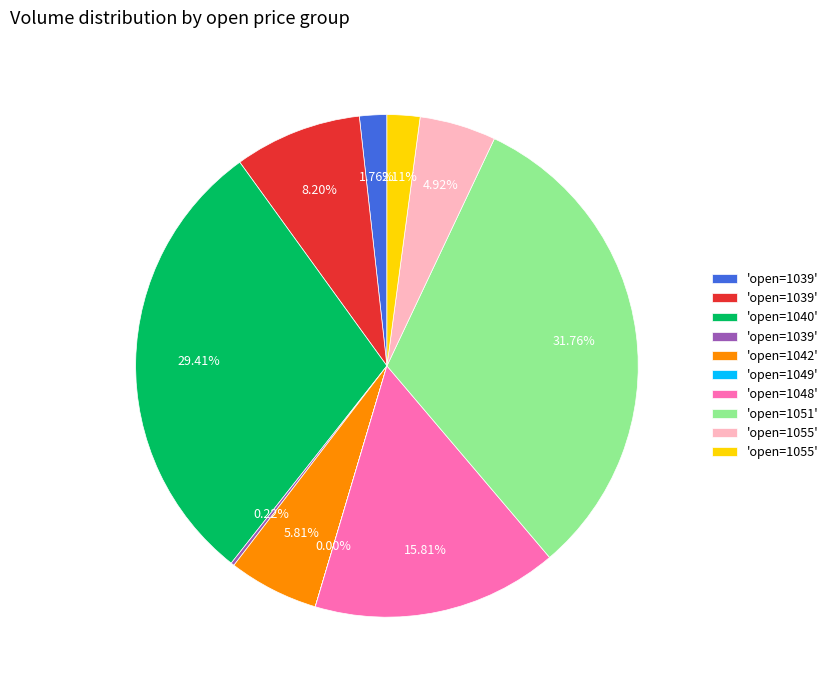

Does any single category account for the majority?

No